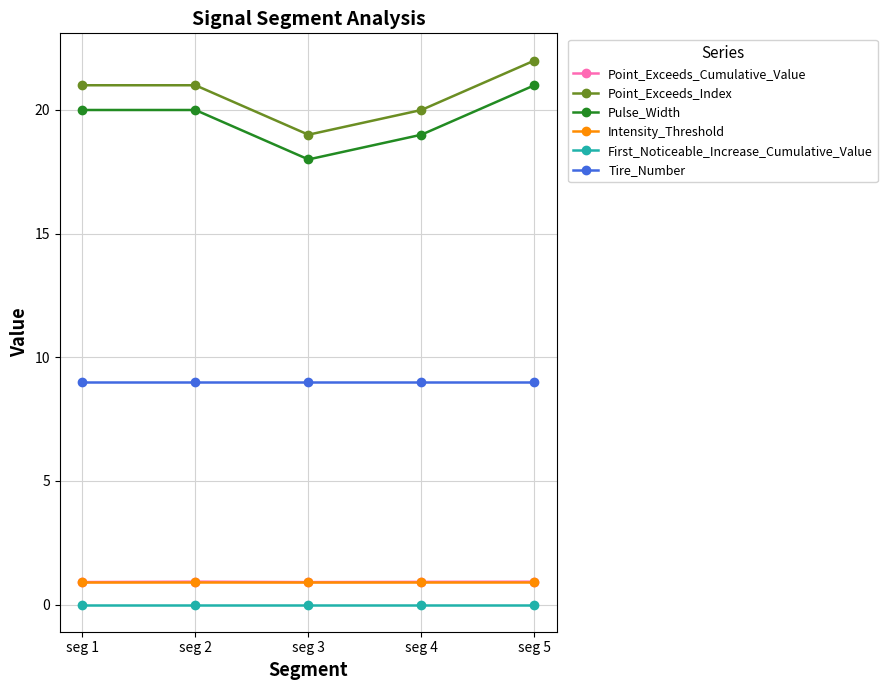

Does the chart have visible grid lines?

Yes